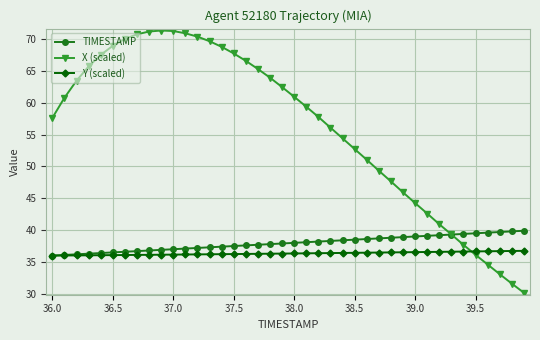

At how many categories does at least one series exceed 62?

18